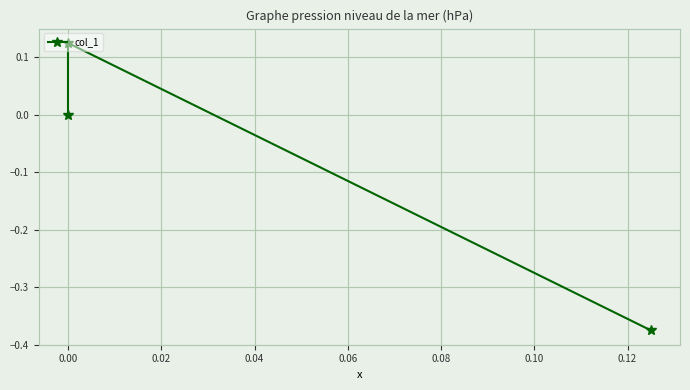

What is the difference between the values at 0.00 and 0.02?

0.1